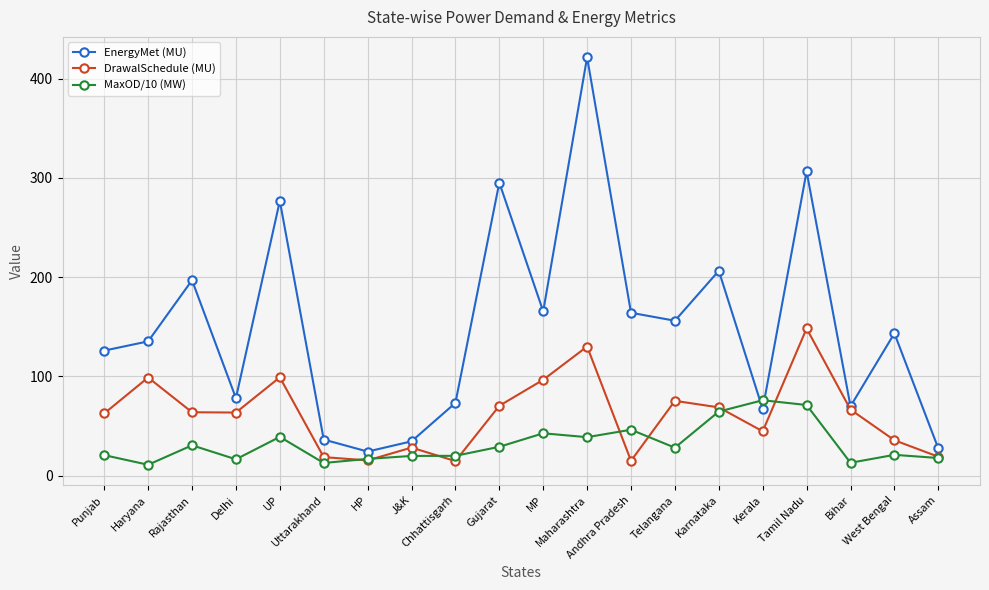

What is the difference between the highest and lowest values at Punjab?

105.3